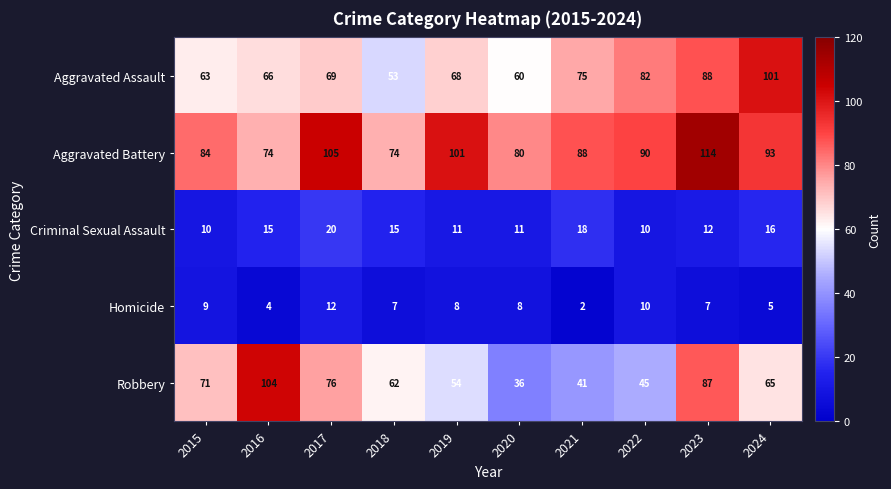

What is the highest value of the Robbery series?

104